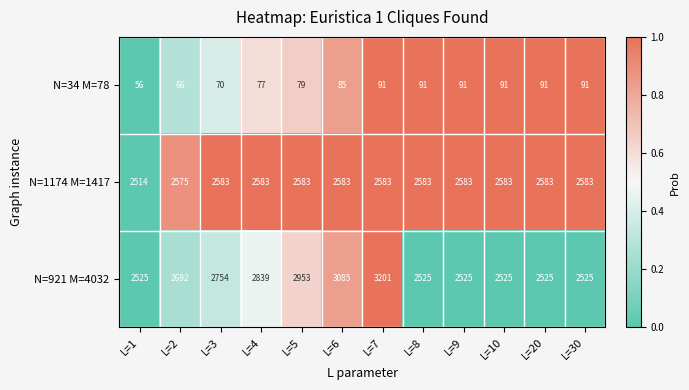

True or false: N=34 M=78 has a value of 43 at L=3.

False